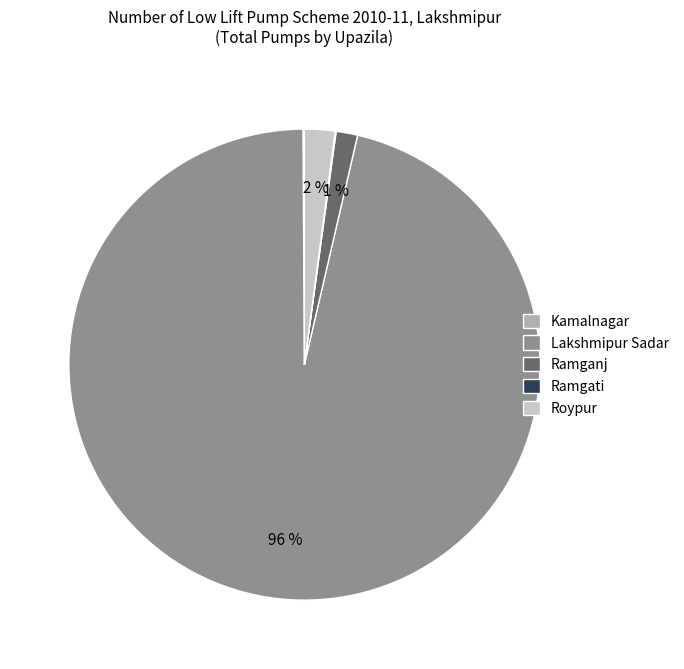

Which category has the biggest portion of the pie?

Lakshmipur Sadar